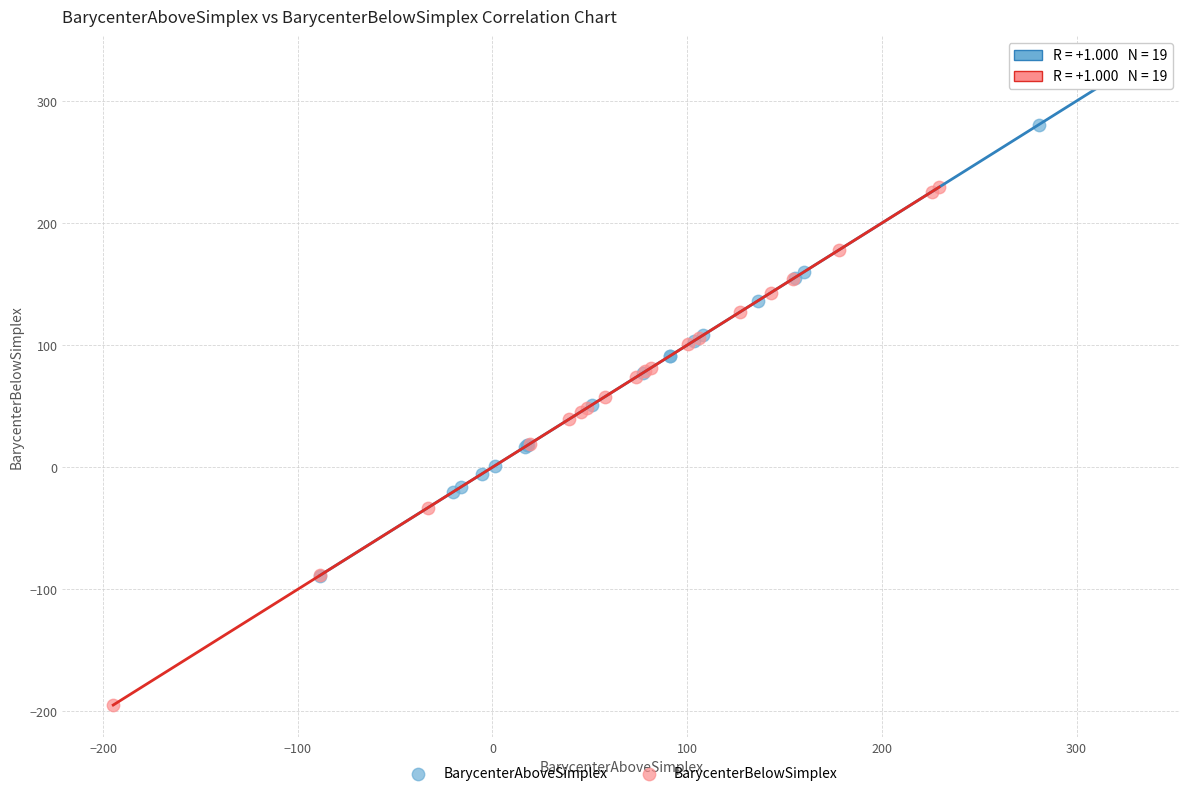

Which series contains the lowest Y value?

BarycenterBelowSimplex